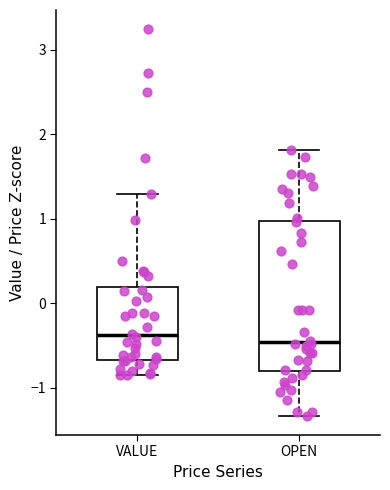

Reading left to right, read every box against the y-axis: the position of its median line, the range the box covers, and the ends of its whiskers. The values are not printed on the chart, so give them approximately, as read against the axis.

VALUE: median -0.4, box -0.7 to 0.2, whiskers -0.9 to 1.3
OPEN: median -0.5, box -0.8 to 1.0, whiskers -1.3 to 1.8